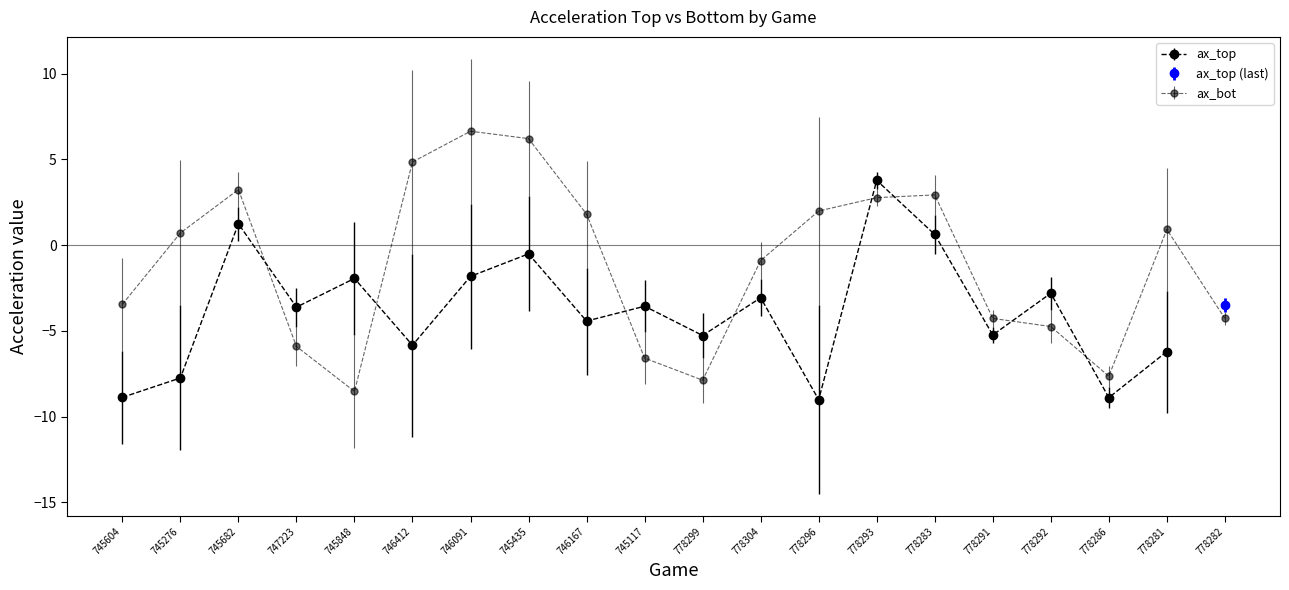

What is the maximum value shown in the chart?

6.6